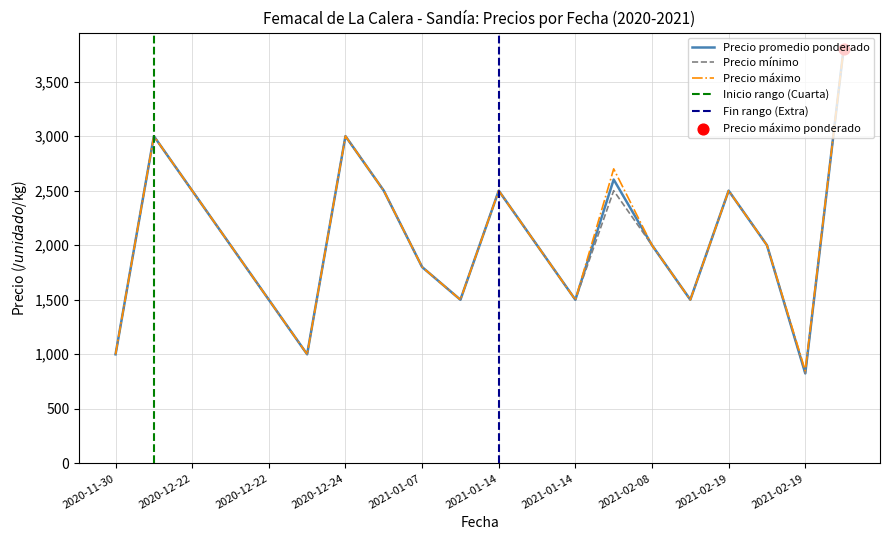

What is the total value across all series at 2021-01-14?

7500